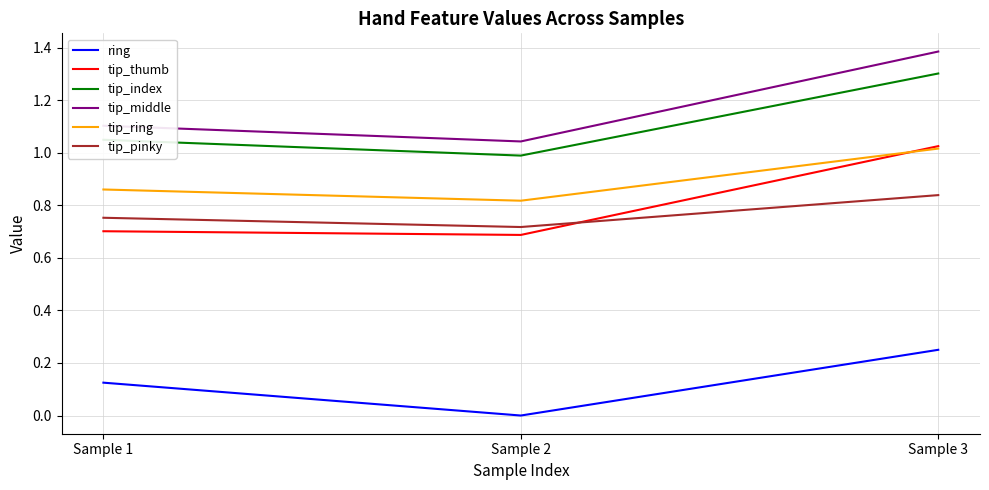

Read the tip_index value at Sample 3.

1.3